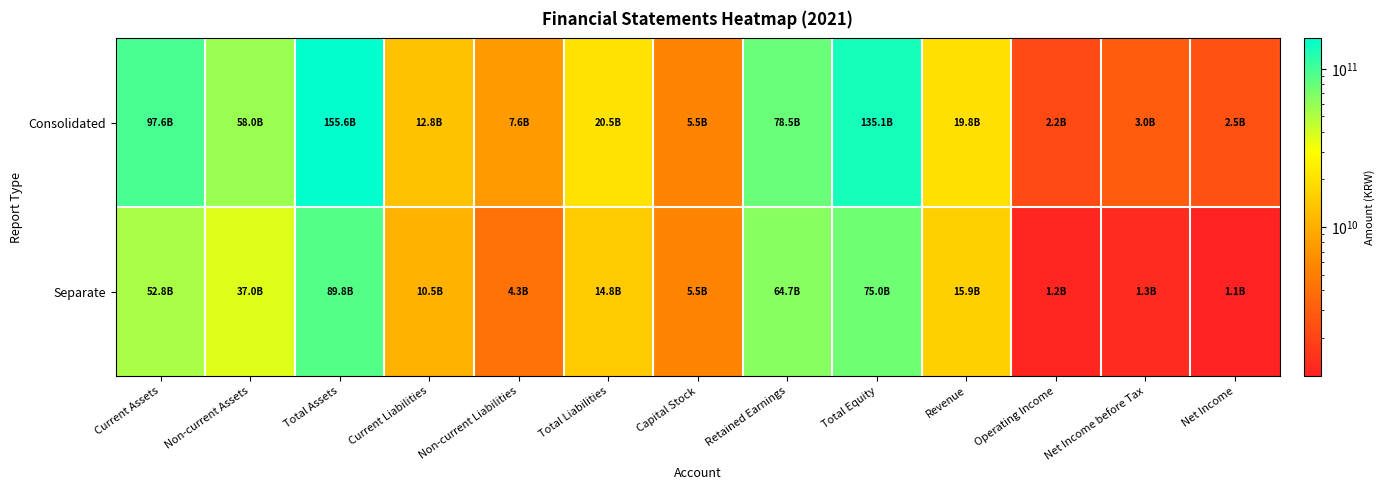

Between Current Assets and Non-current Liabilities, which series saw the biggest shift?

Consolidated